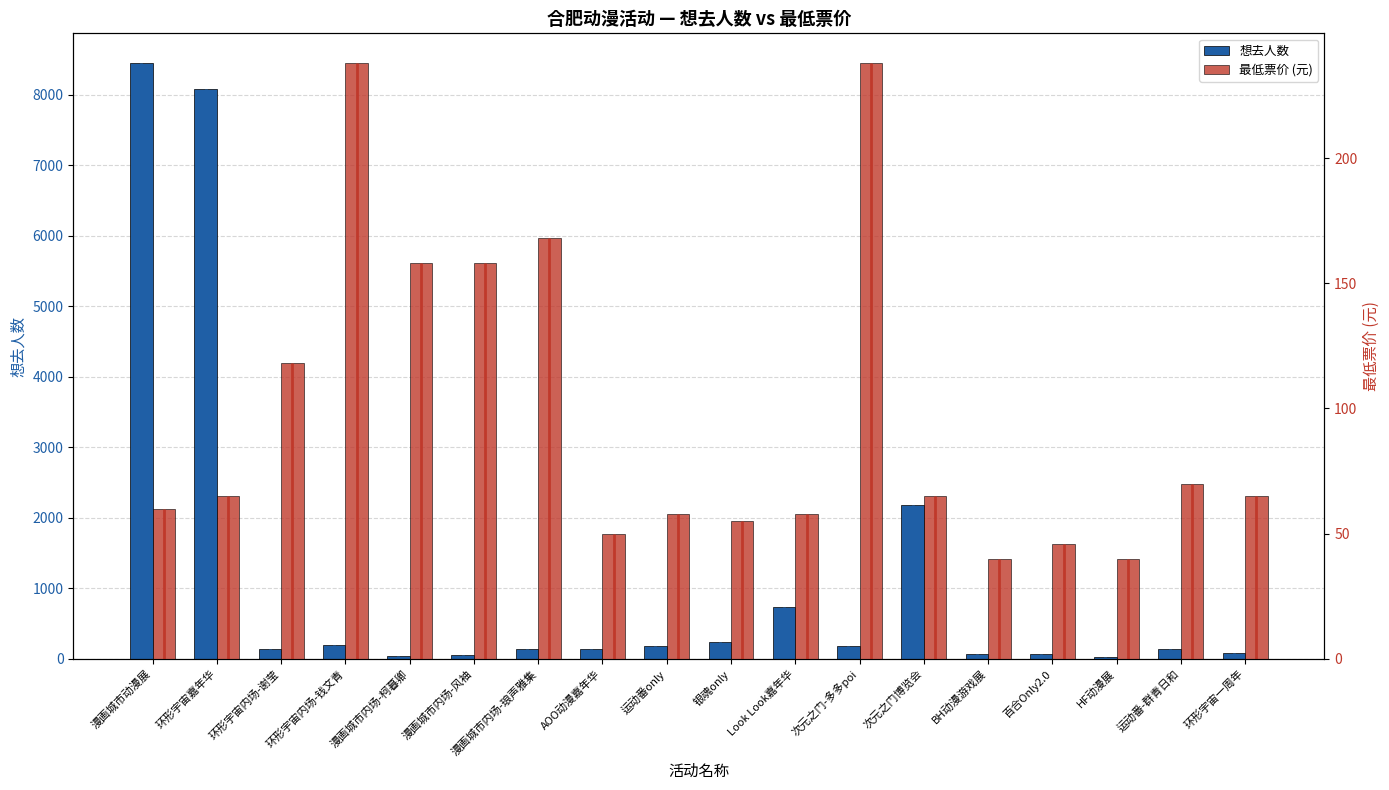

How many distinct data groups are displayed?

2